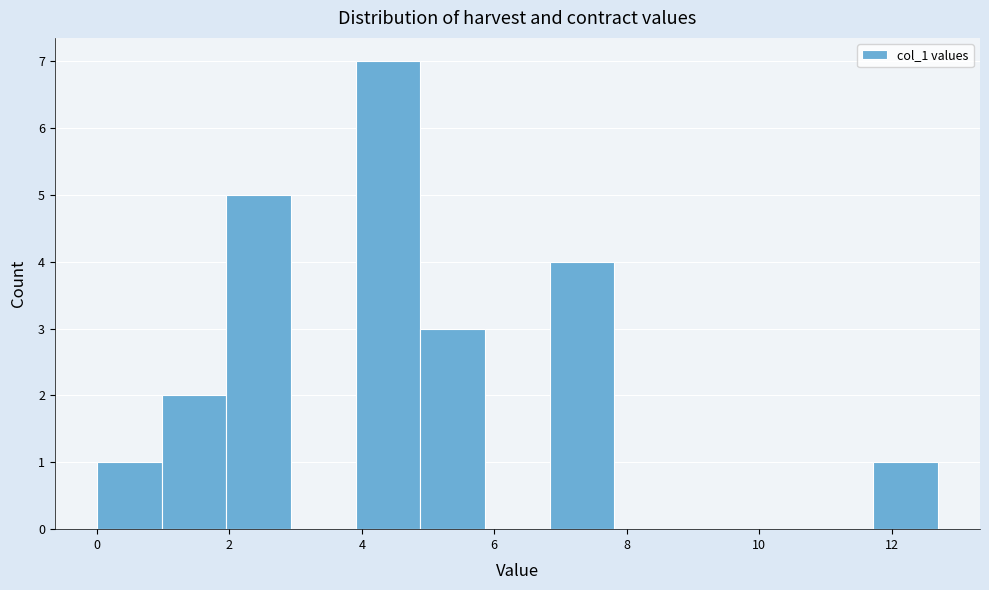

Reading left to right, list every bar in this chart as the range it spans on the x-axis followed by its height. Neither the bar edges nor the heights are printed on the chart, so give them approximately, as read against the axes.

0.0 to 1.0: 1
1.0 to 2.0: 2
2.0 to 3.0: 5
3.0 to 4.0: 0
4.0 to 4.8: 7
4.8 to 5.8: 3
5.8 to 6.8: 0
6.8 to 7.8: 4
7.8 to 8.8: 0
8.8 to 9.8: 0
9.8 to 10.8: 0
10.8 to 11.8: 0
11.8 to 12.8: 1